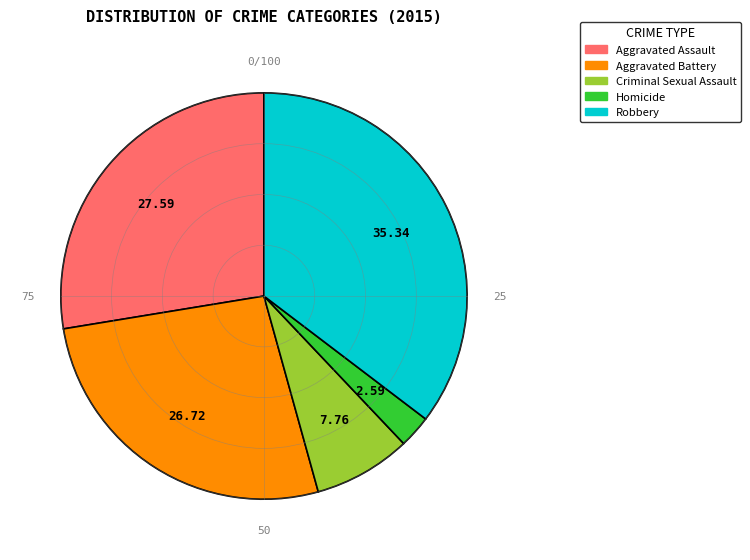

The Criminal Sexual Assault slice represents 8% of the pie. True or false?

True